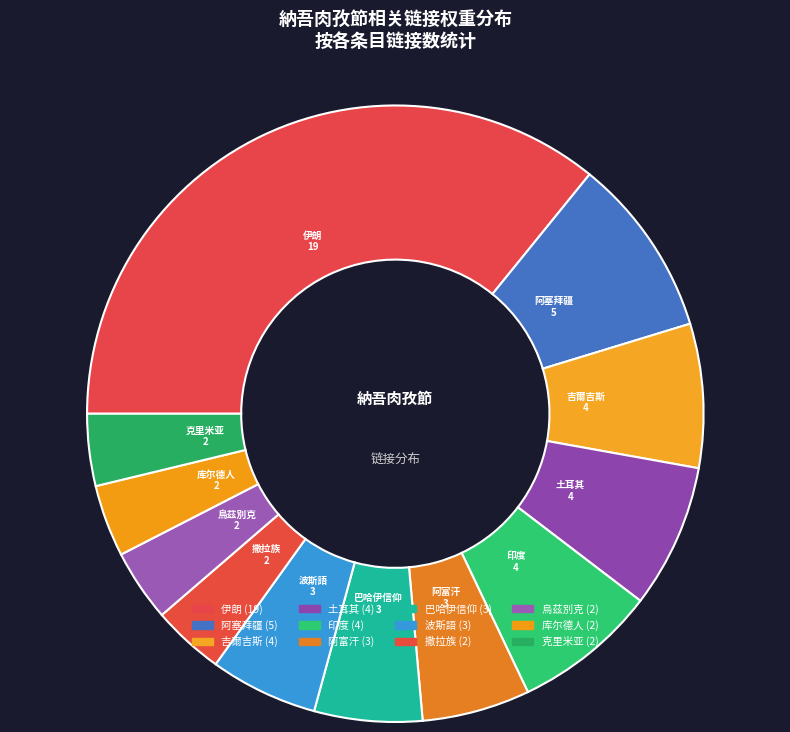

How many segments does this pie chart have?

12